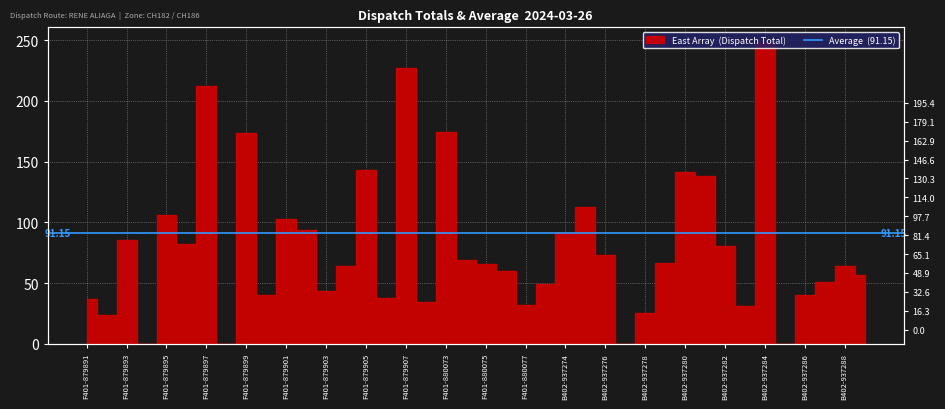

Rank the categories by value from highest to lowest.

B402-937284, F401-879907, F401-879897, F401-880073, F401-879899, F401-879905, B402-937280, B402-937281, B402-937275, F401-879895, F401-879901, F401-879902, B402-937274, F401-879893, F401-879896, B402-937282, B402-937276, F401-880074, B402-937279, F401-880075, F401-879904, B402-937288, F401-880076, B402-937289, B402-937287, F401-880078, F401-879903, F401-879900, B402-937286, F401-879906, F401-879891, F401-879908, F401-880077, B402-937283, B402-937278, F401-879892, F401-879894, F401-879898, B402-937277, B402-937285